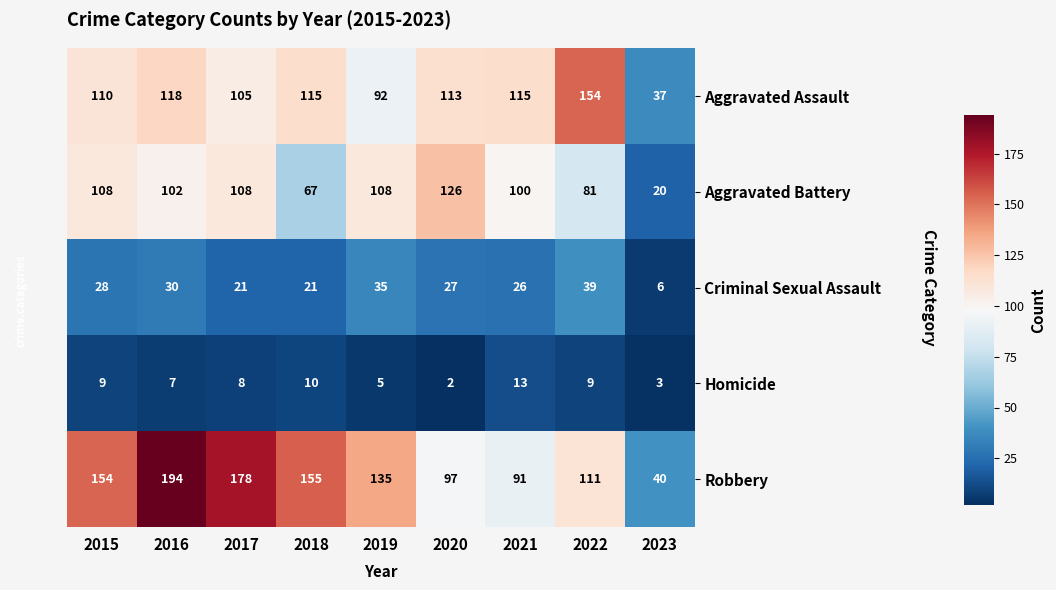

At which category does the chart reach its minimum across all series?

2020